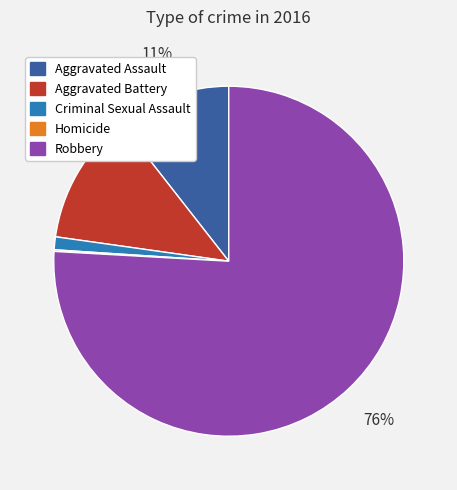

To the nearest percent, what is the difference between the Aggravated Battery and Criminal Sexual Assault slice percentages?

11%